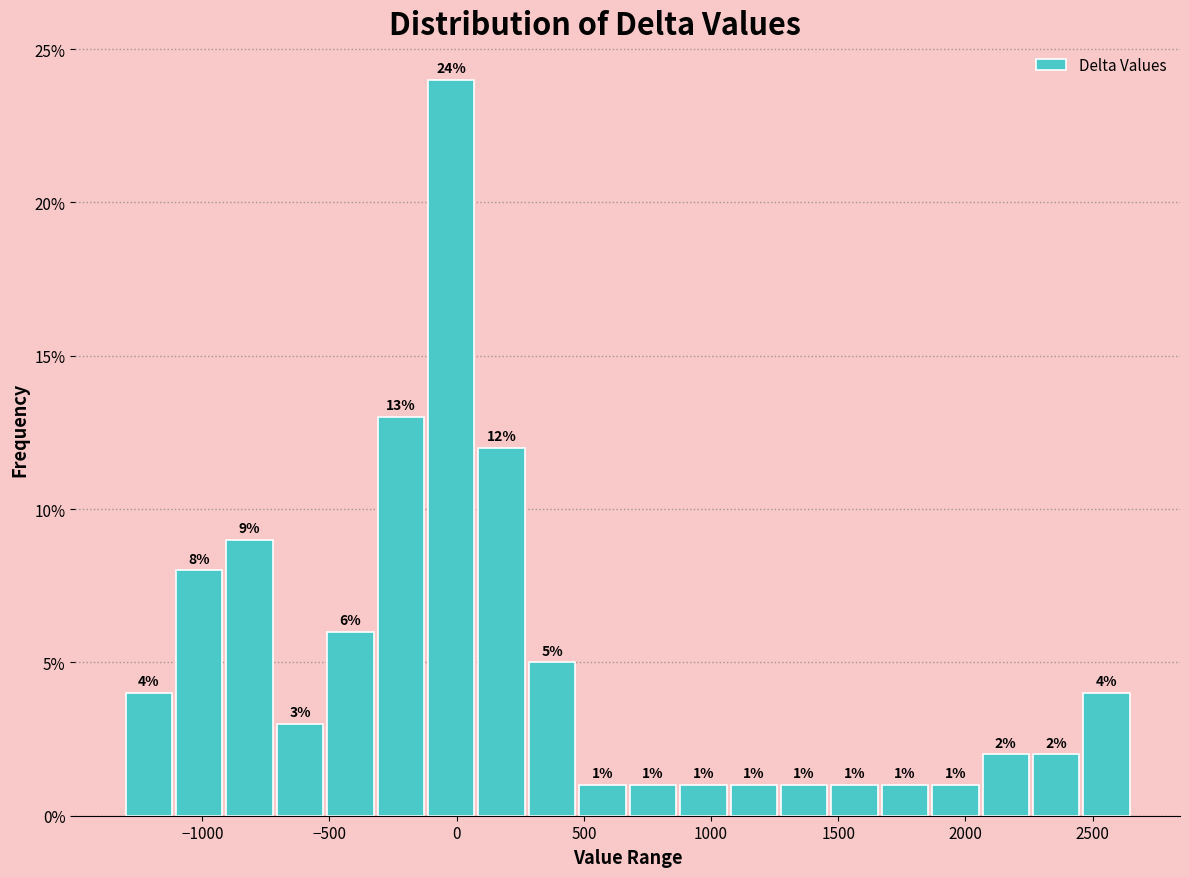

Around what value on the x-axis is the tallest bar? Give the approximate position of its centre, as read against the axis.

0